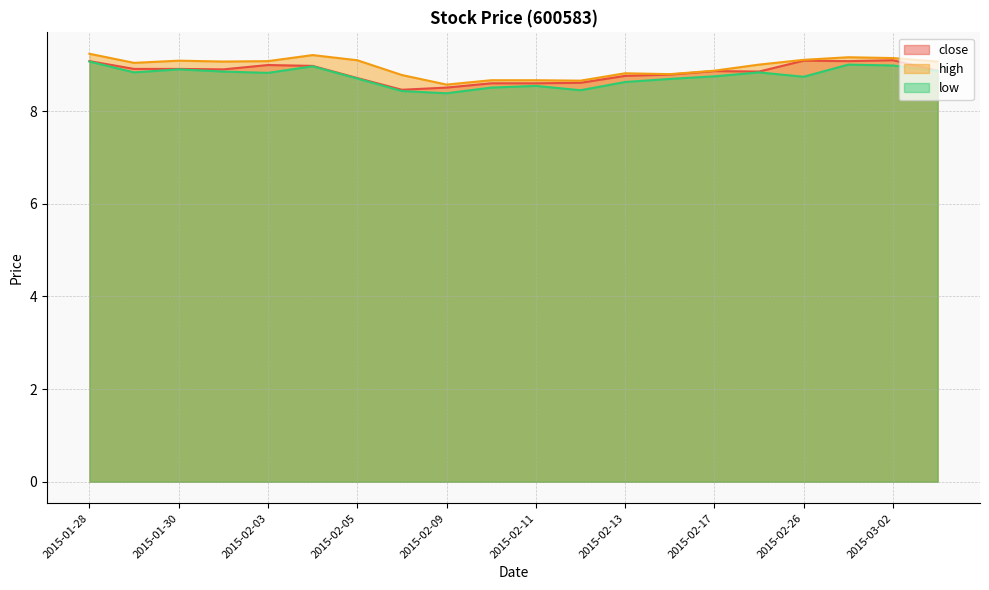

True or false: close has a value of 8.9 at 2015-02-17.

True